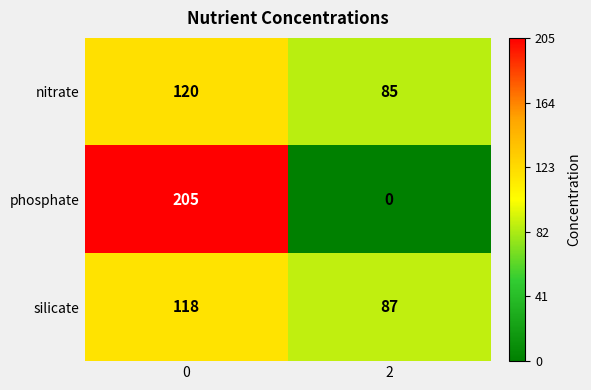

Is it true that nitrate equals 120 at 0?

True